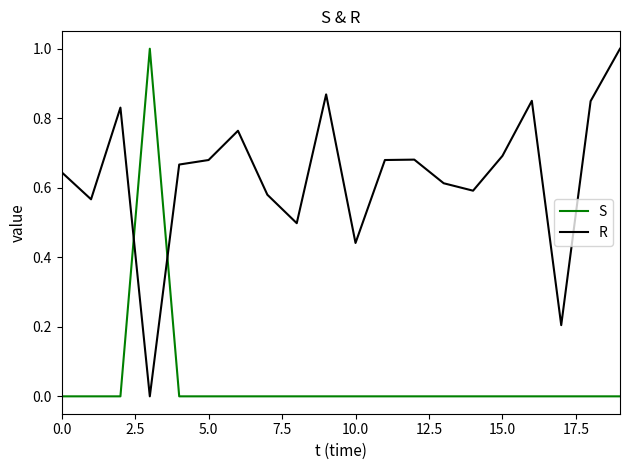

Which series has the largest total across all categories?

R